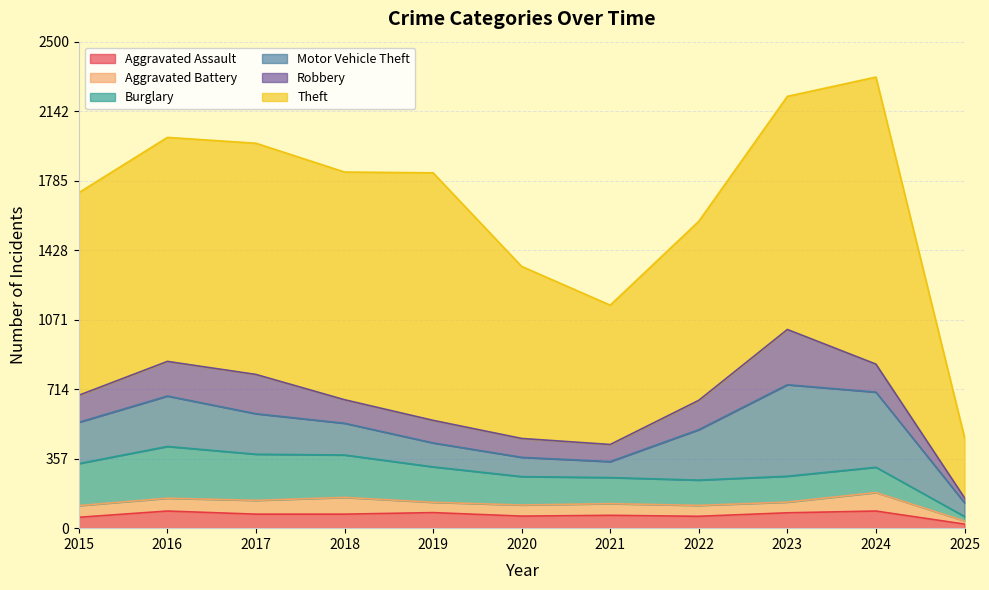

Rank the series by their maximum value, from lowest to highest.

Aggravated Assault, Aggravated Battery, Burglary, Robbery, Motor Vehicle Theft, Theft